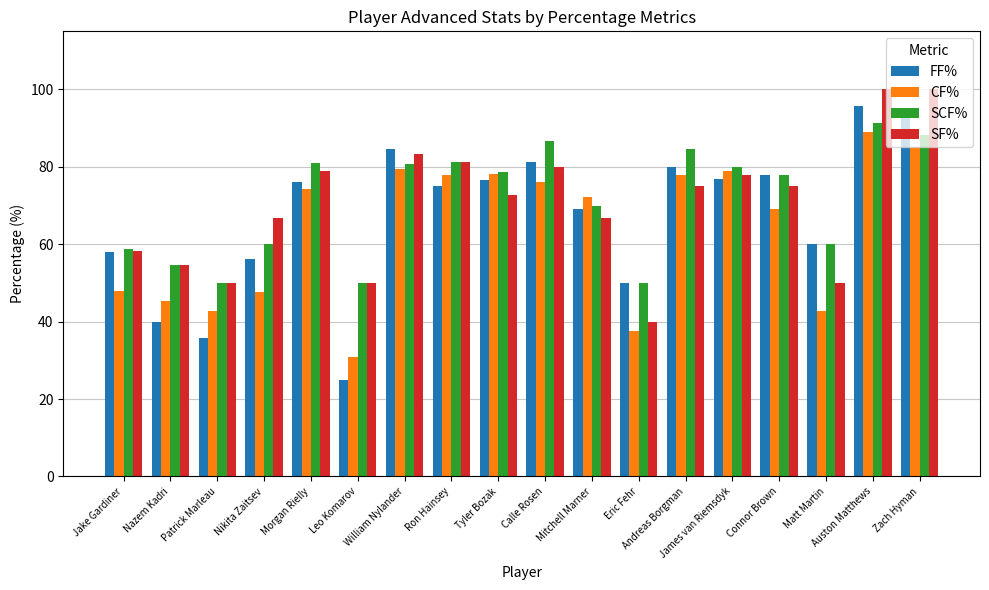

What are all the series names shown in the legend?

FF%, CF%, SCF%, SF%